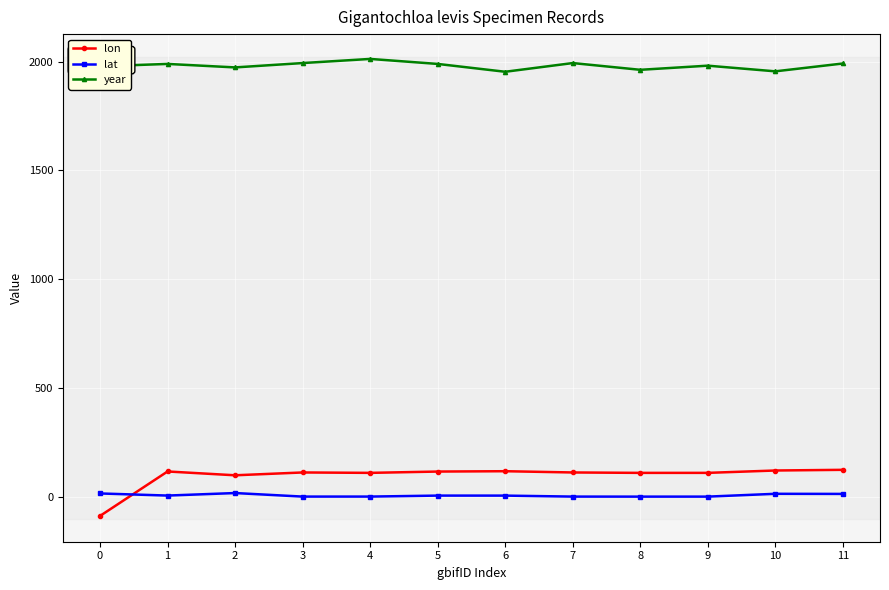

Is this an area chart (filled region under the line)?

No